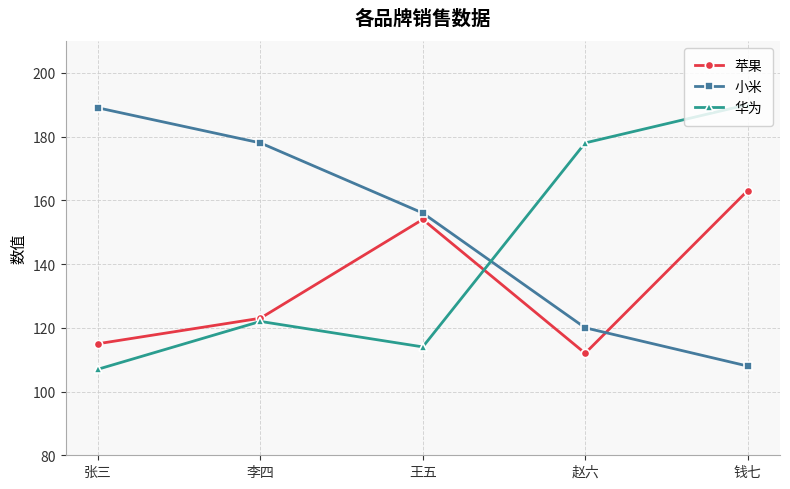

At which category is the sum across all series the highest?

钱七